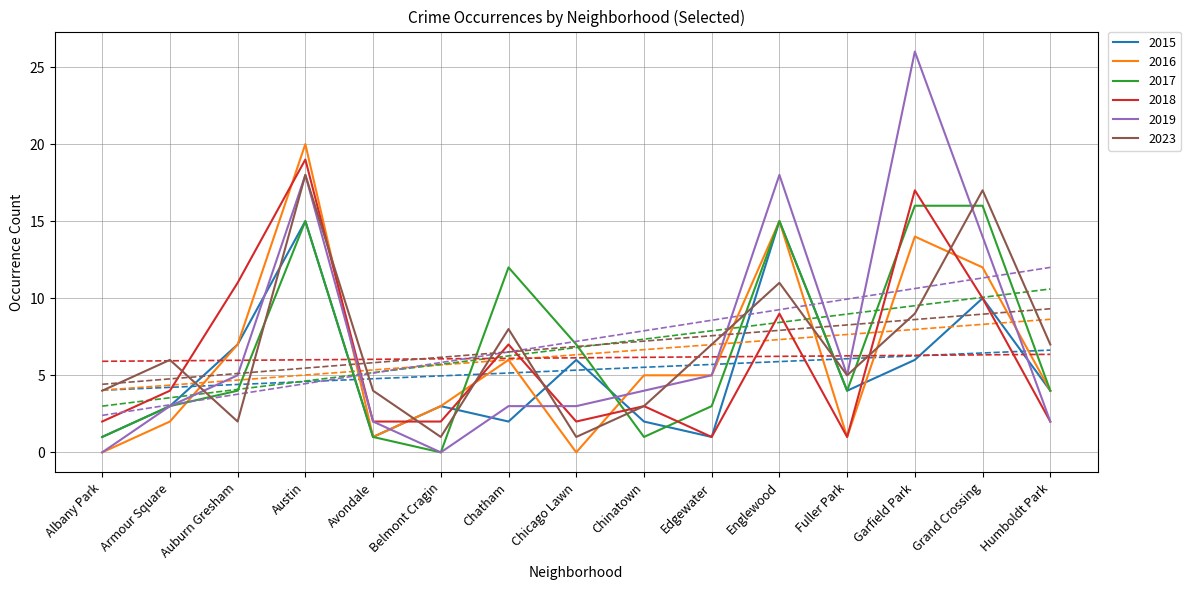

What is the value of the 2019 point at the 2nd from the left?

3